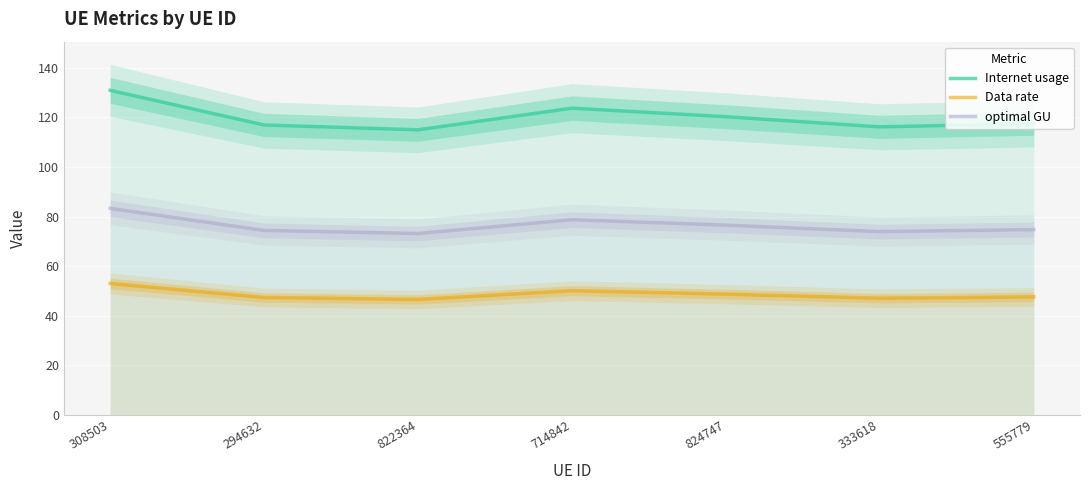

Which category has the lowest value in the optimal GU series?

822364